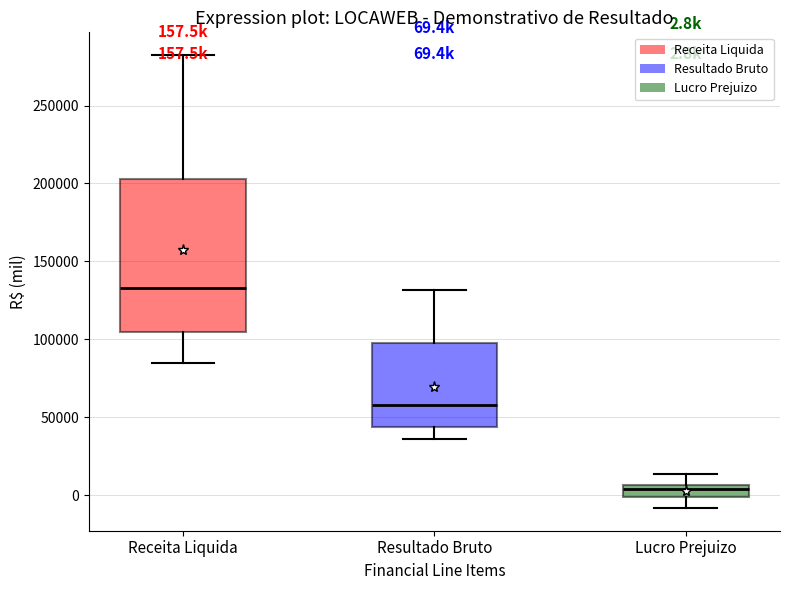

Which box has the lowest median line?

Lucro Prejuizo